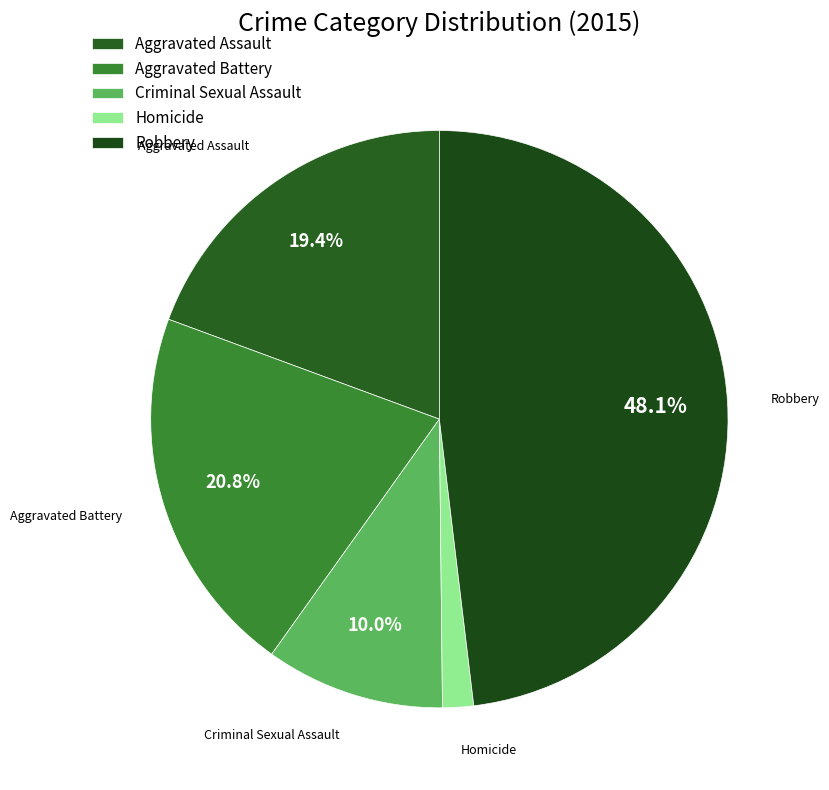

The Robbery slice represents 38% of the pie. True or false?

False